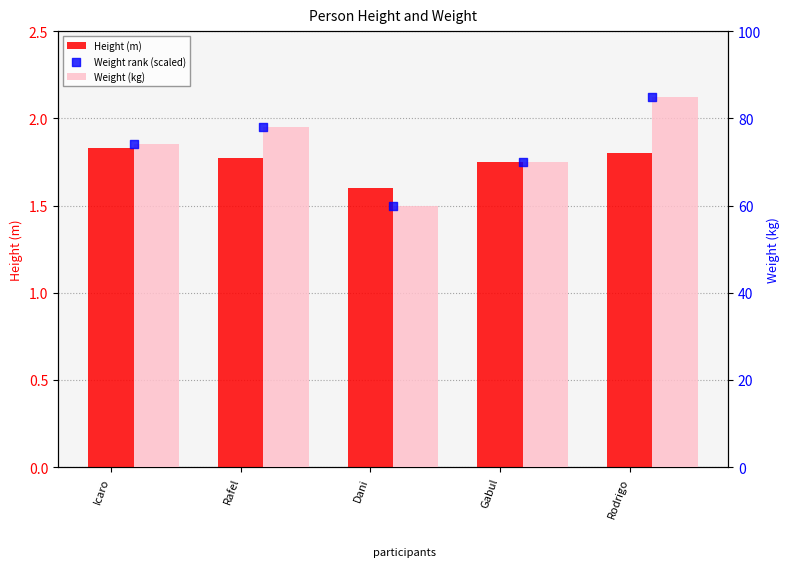

Which series has the largest total across all categories?

Weight (kg)